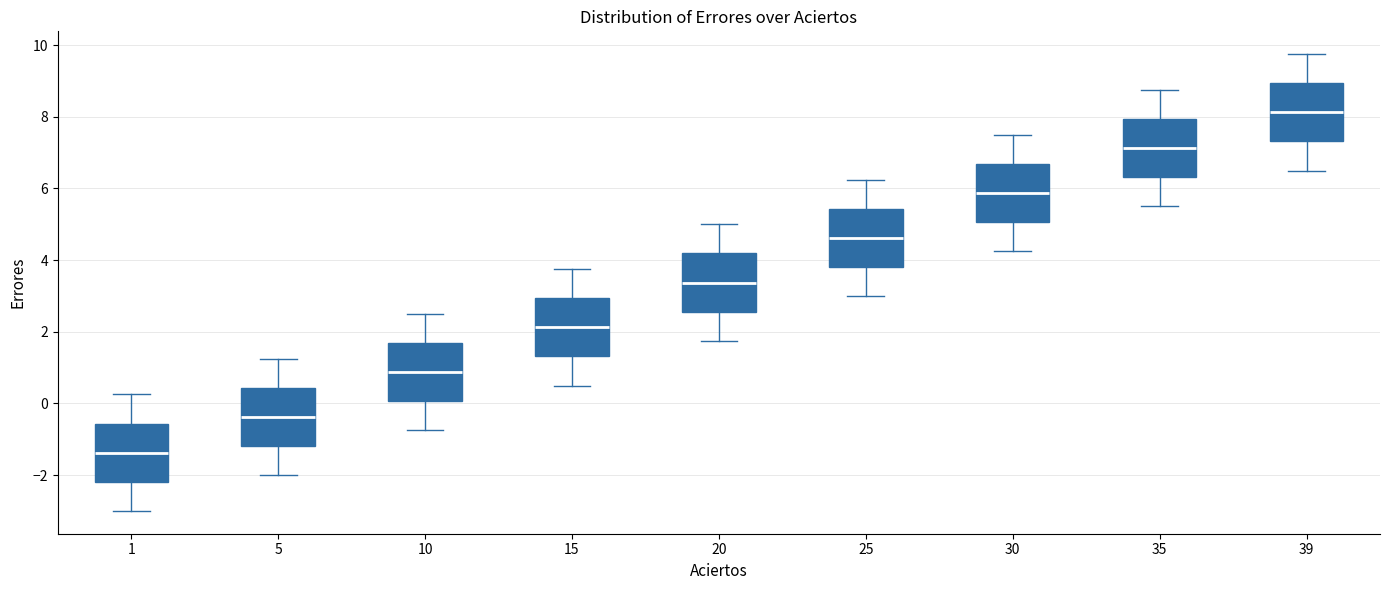

Reading left to right, read every box against the y-axis: the position of its median line, the range the box covers, and the ends of its whiskers. The values are not printed on the chart, so give them approximately, as read against the axis.

1: median -1.4, box -2.2 to -0.6, whiskers -3.0 to 0.2
5: median -0.4, box -1.2 to 0.4, whiskers -2.0 to 1.2
10: median 0.8, box 0.0 to 1.6, whiskers -0.8 to 2.6
15: median 2.2, box 1.4 to 3.0, whiskers 0.6 to 3.8
20: median 3.4, box 2.6 to 4.2, whiskers 1.8 to 5.0
25: median 4.6, box 3.8 to 5.4, whiskers 3.0 to 6.2
30: median 5.8, box 5.0 to 6.6, whiskers 4.2 to 7.6
35: median 7.2, box 6.4 to 8.0, whiskers 5.6 to 8.8
39: median 8.2, box 7.4 to 9.0, whiskers 6.6 to 9.8